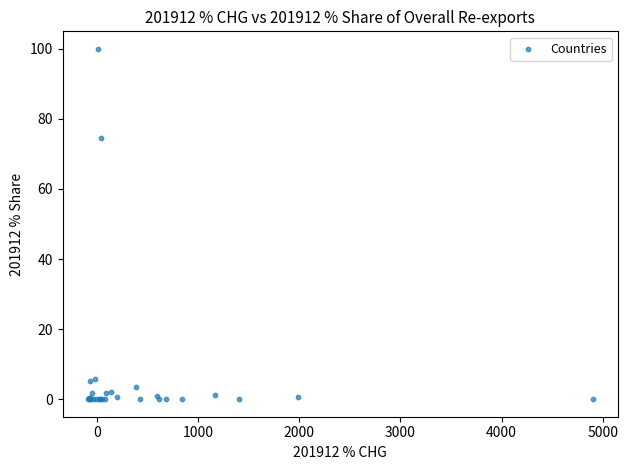

What Y value in the scatter plot is closest to 50?

74.6